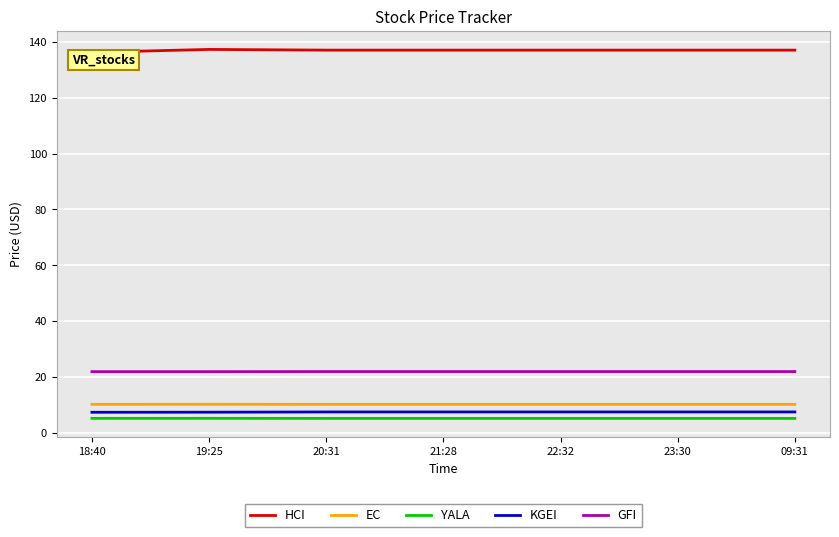

What is the average value of the YALA series?

5.1